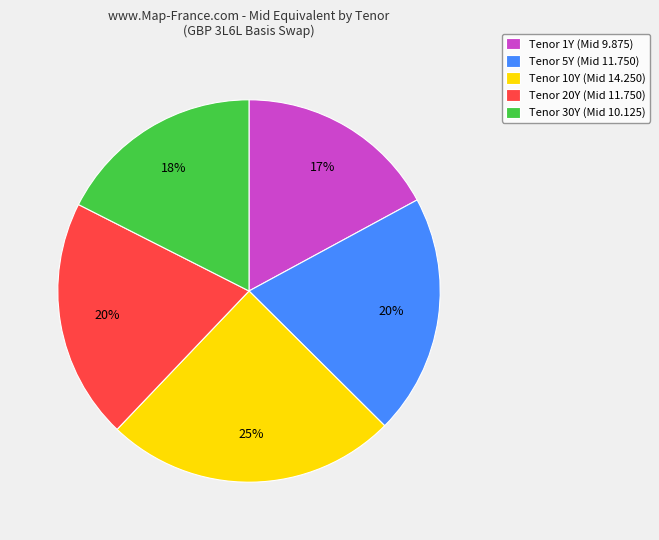

How many slices are in this pie chart?

5